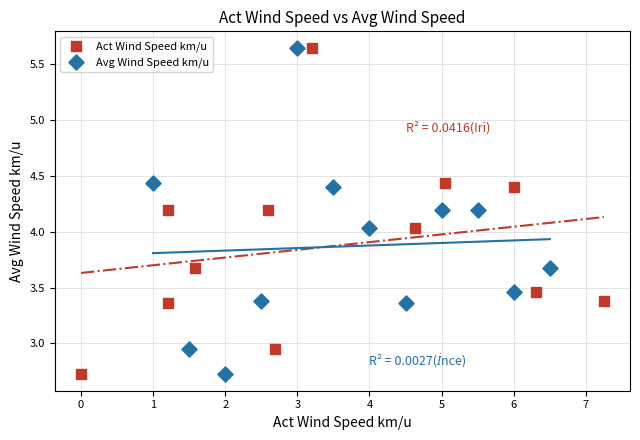

What are all the series names shown in the legend?

Act Wind Speed km/u, Avg Wind Speed km/u